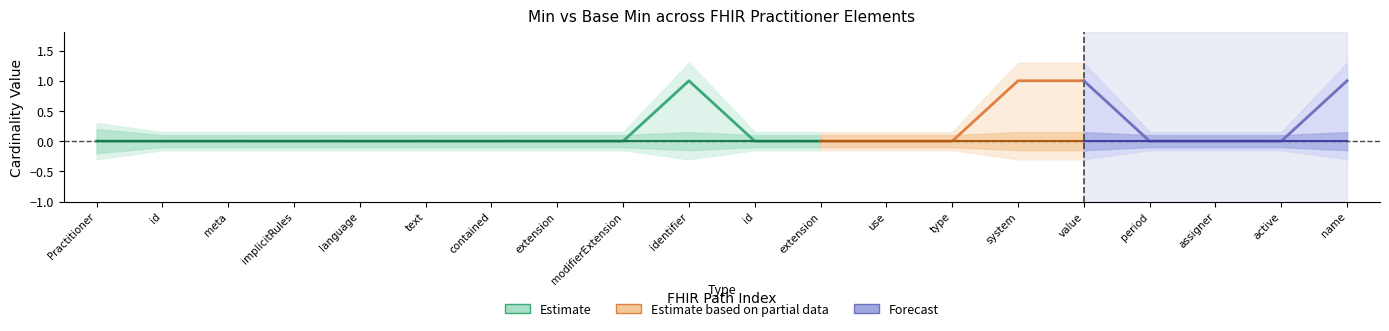

Rank the series by their average value, from lowest to highest.

Base Min, Min